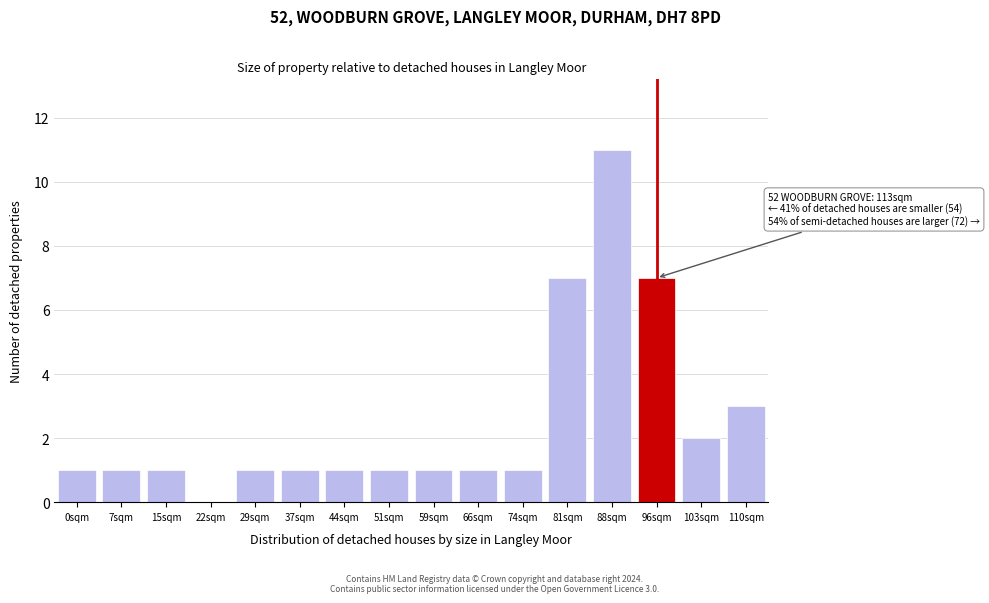

Reading left to right, transcribe all the data shown in this chart.

0sqm=1	7sqm=1	15sqm=1	22sqm=0	29sqm=1	37sqm=1	44sqm=1	51sqm=1	59sqm=1	66sqm=1	74sqm=1	81sqm=7	88sqm=11	96sqm=7	103sqm=2	110sqm=3